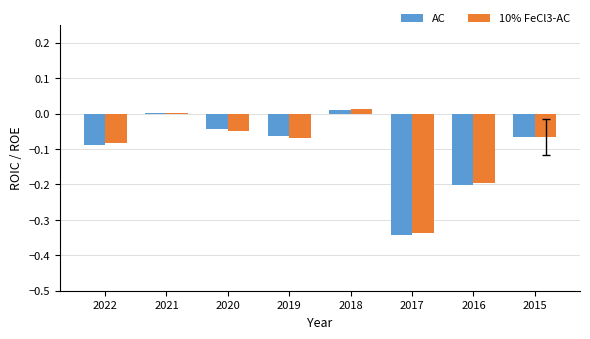

Which series changed the most between 2022 and 2018?

AC